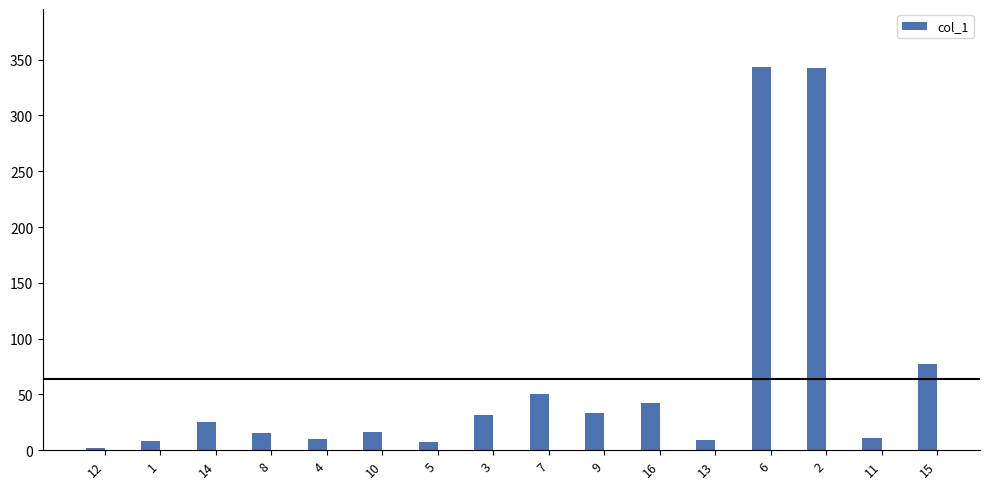

What is the ratio of the value at 16 to the value at 7?

0.8